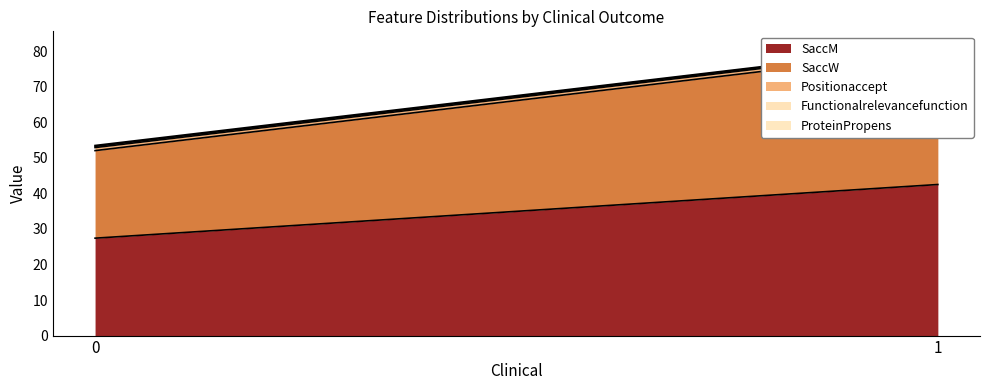

Where is the first local maximum for Positionaccept?

1